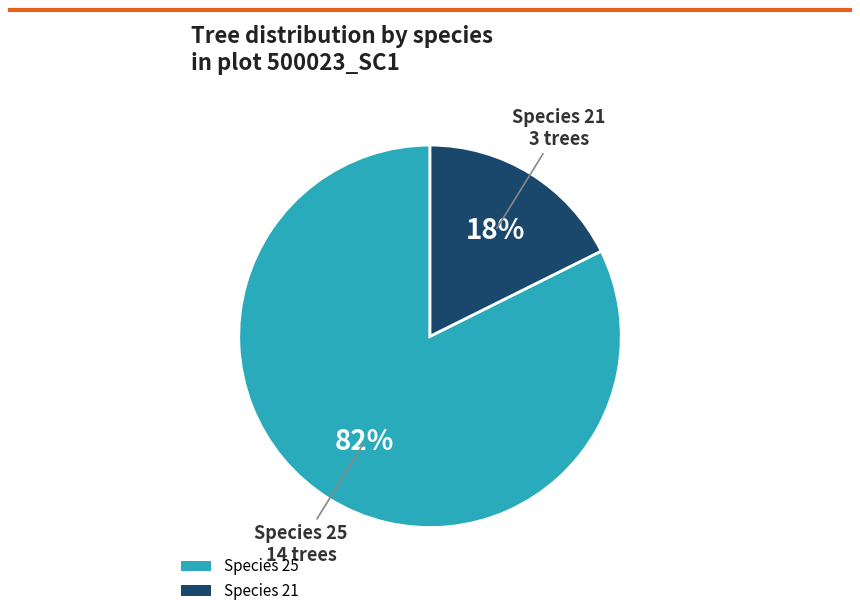

Do Species 25 and Species 21 together represent more than half of the pie?

Yes